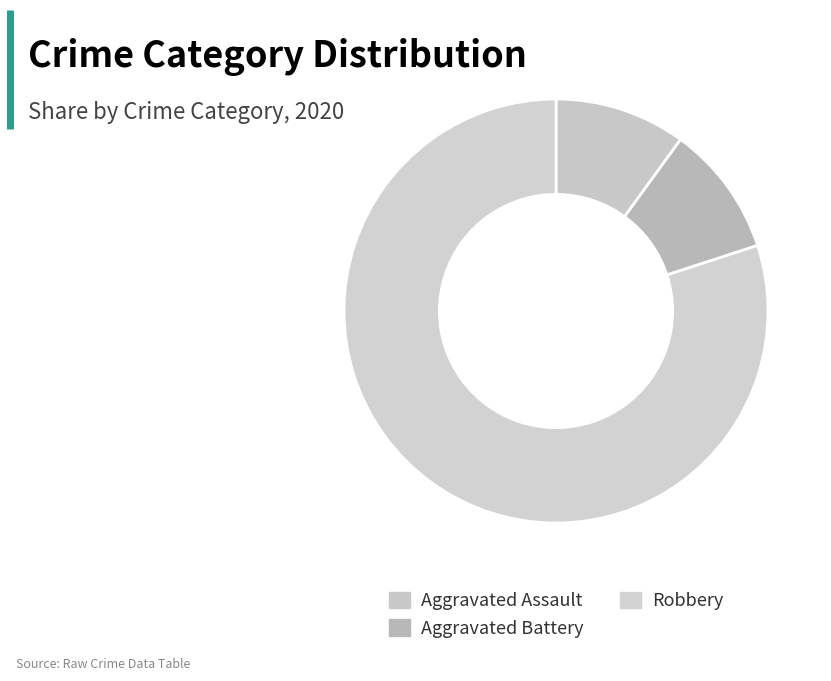

The Aggravated Battery slice represents 10% of the pie. True or false?

True